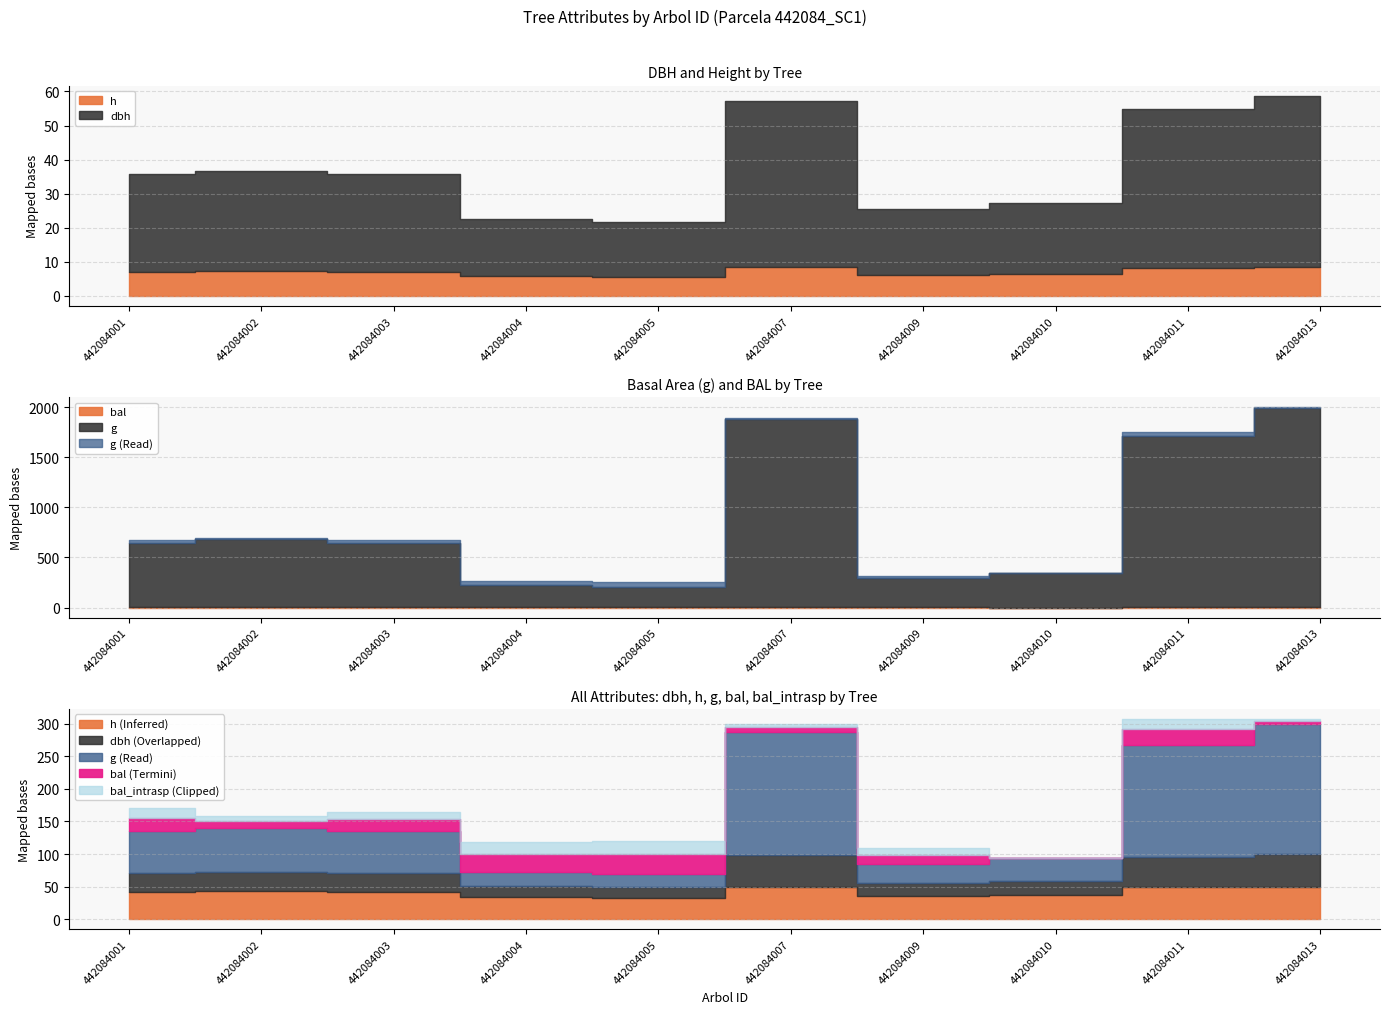

At which label is h closest to 7?

442084001